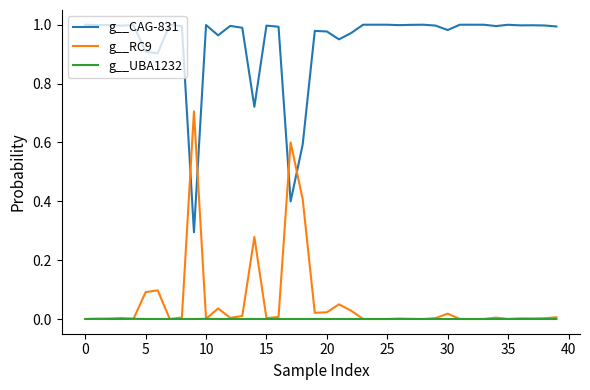

Does the chart display data point markers on the line(s)?

No